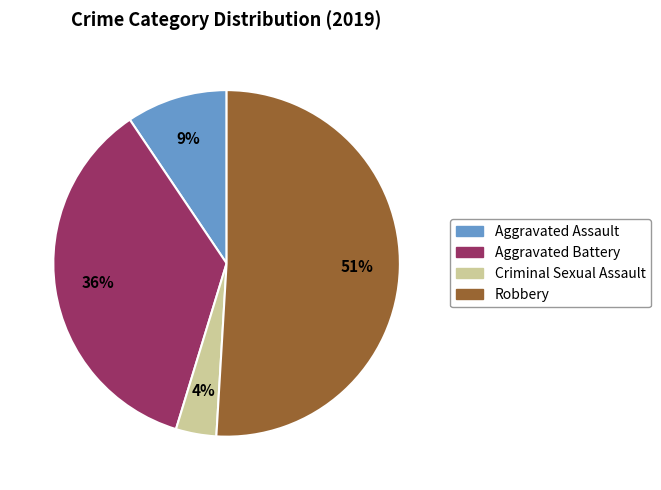

To the nearest percent, what is the difference between the largest and smallest slice percentages?

47%